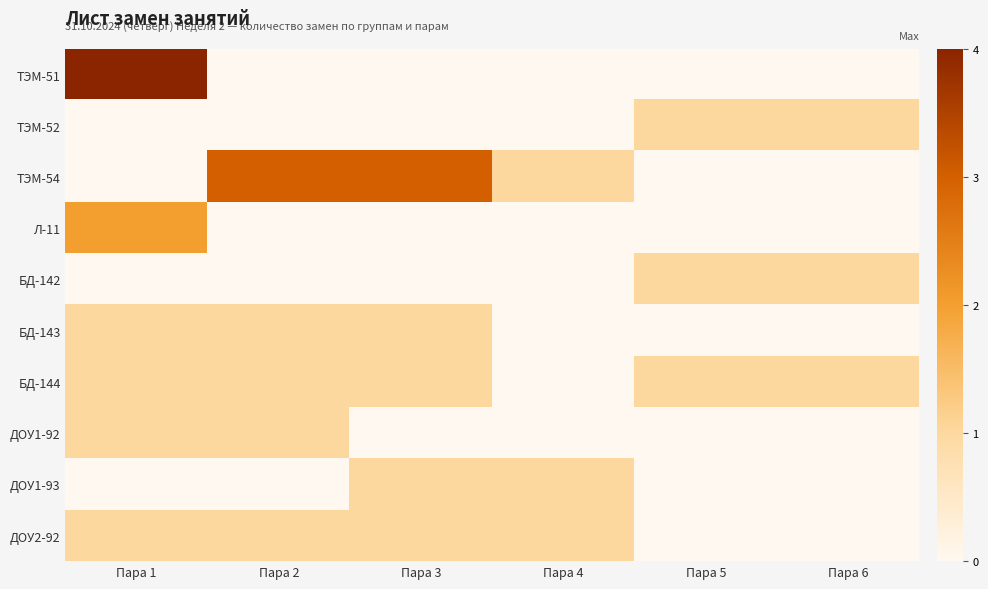

Rank the series by their maximum value, from lowest to highest.

ТЭМ-52, БД-142, БД-143, БД-144, ДОУ1-92, ДОУ1-93, ДОУ2-92, Л-11, ТЭМ-54, ТЭМ-51